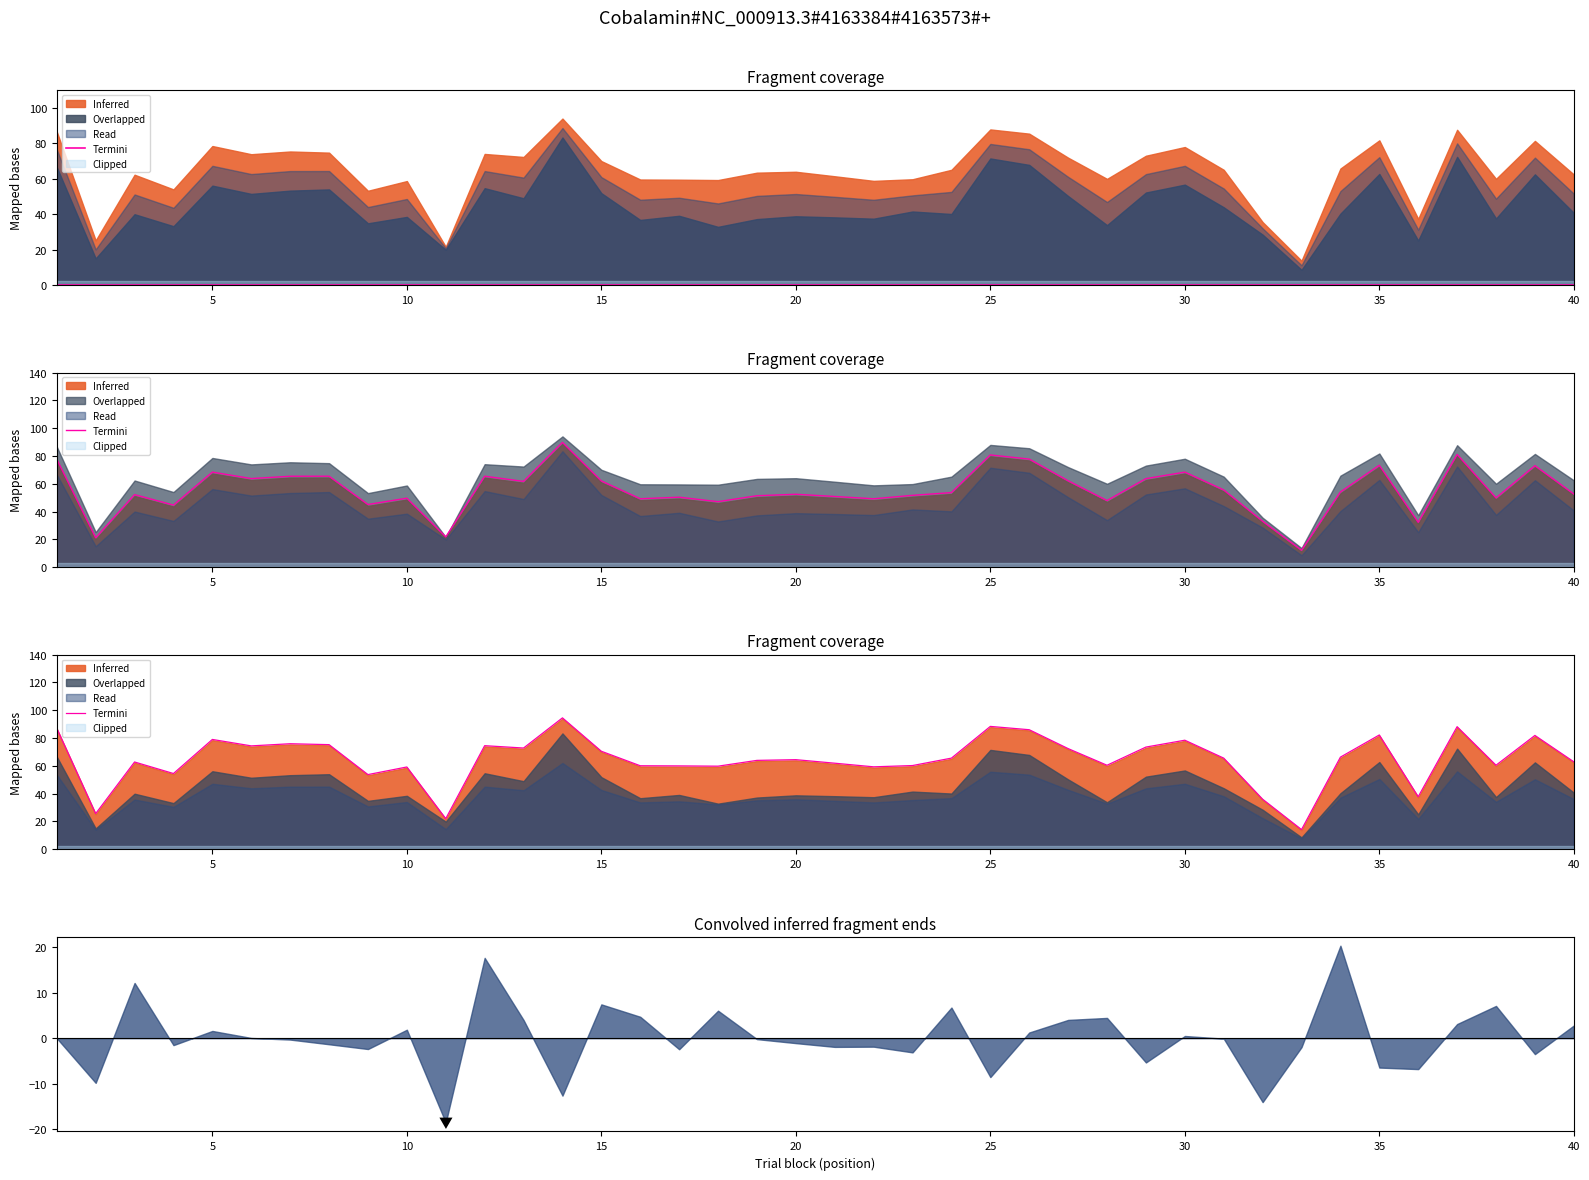

What is the greatest value displayed?

94.5